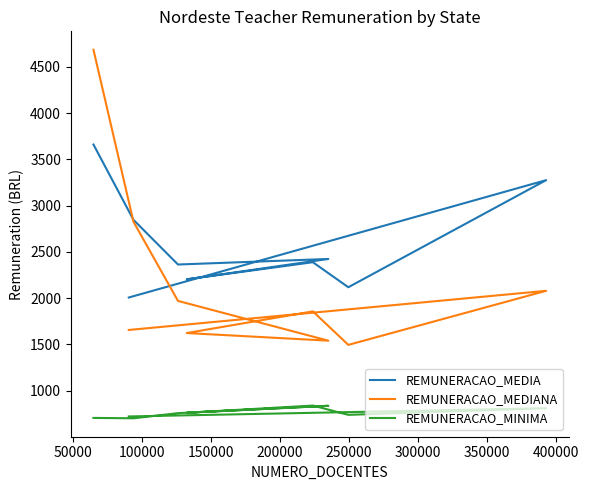

How many interior local valleys does the REMUNERACAO_MEDIANA series have?

2